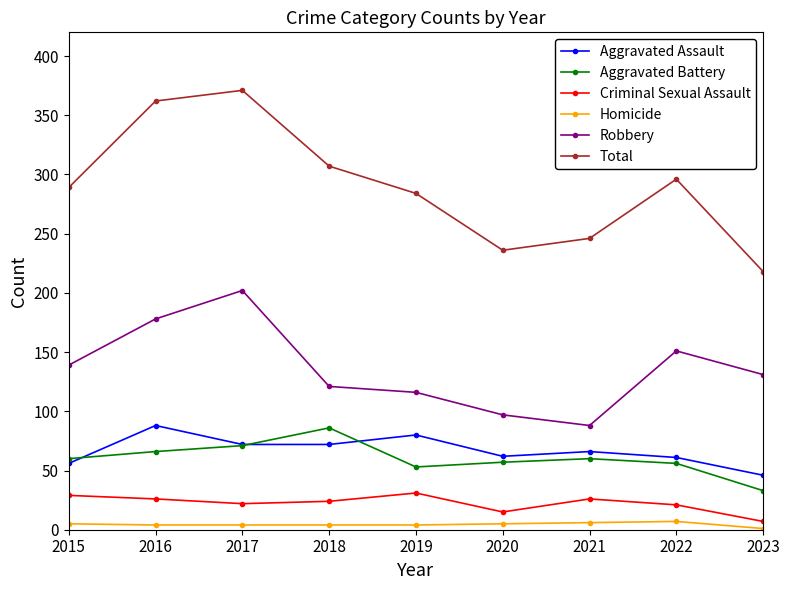

Count the number of categories in the chart.

9